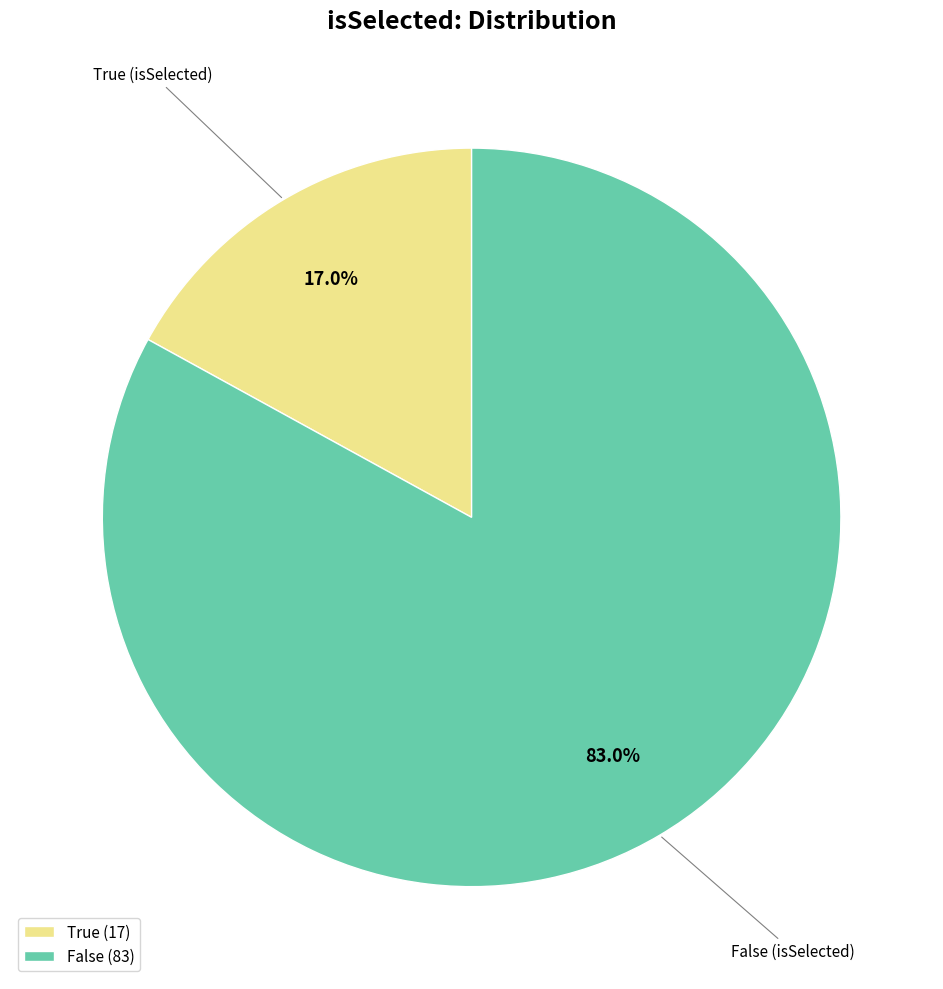

What percentage do True and False together represent?

100.0%